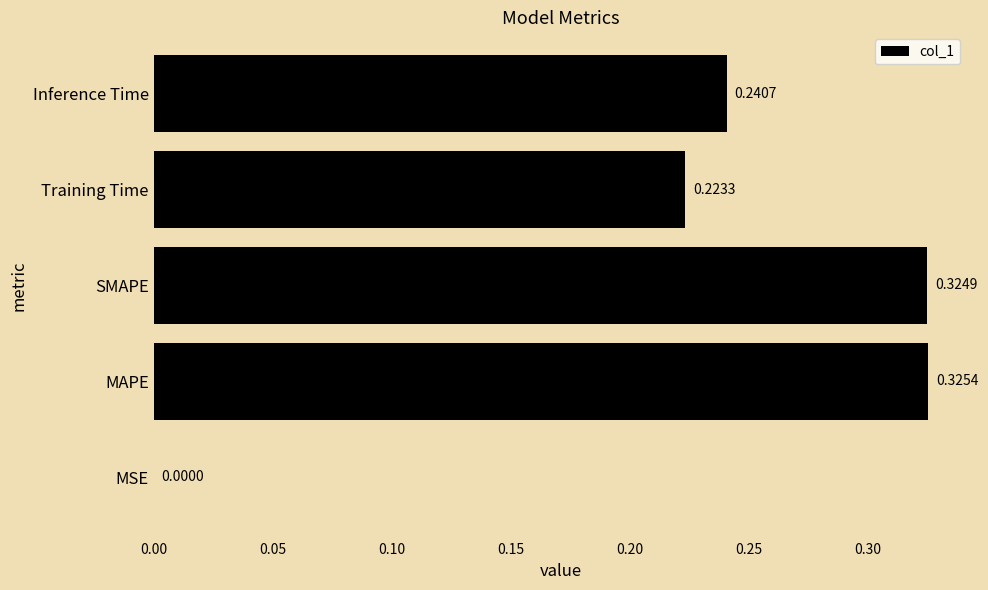

Which label corresponds to the largest value in the chart?

MAPE